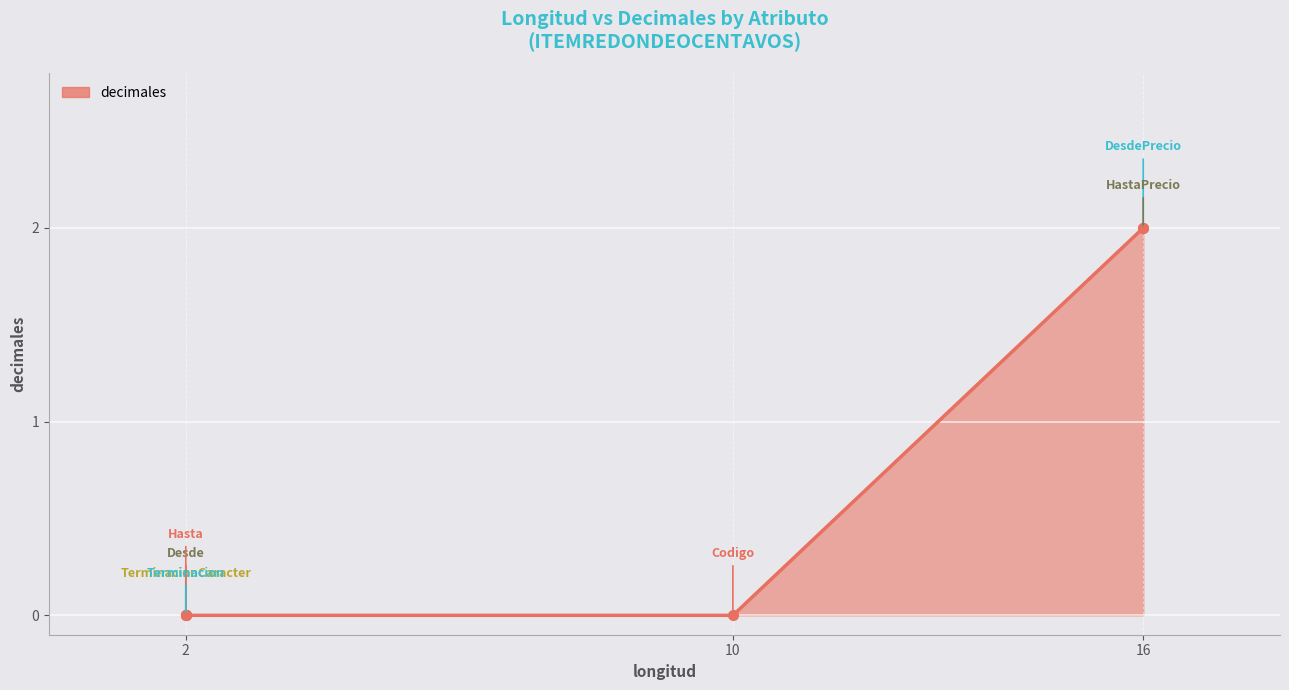

At which category does the chart reach its minimum across all series?

Codigo